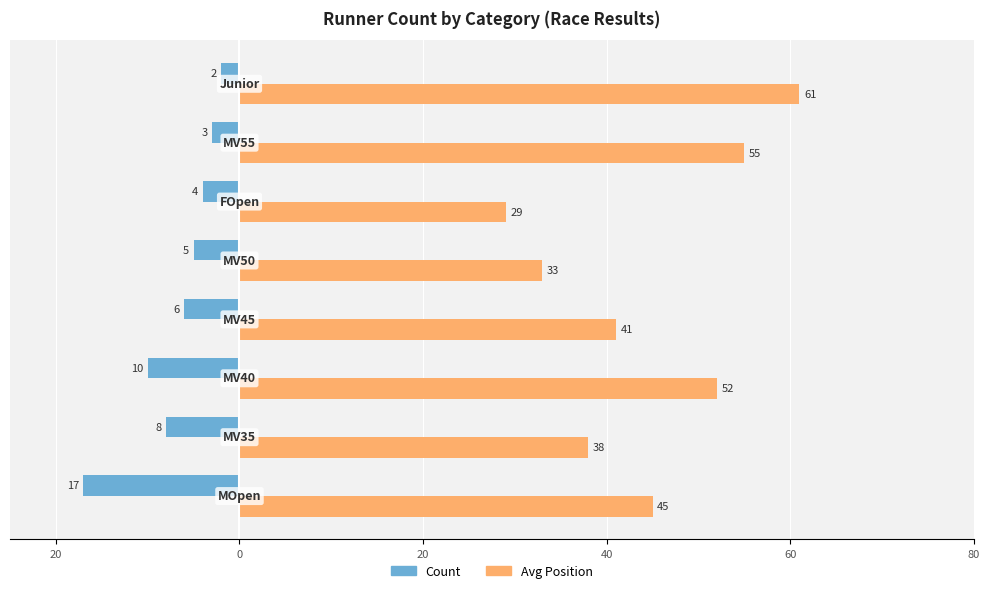

What are all the series names shown in the legend?

Count, Avg Position